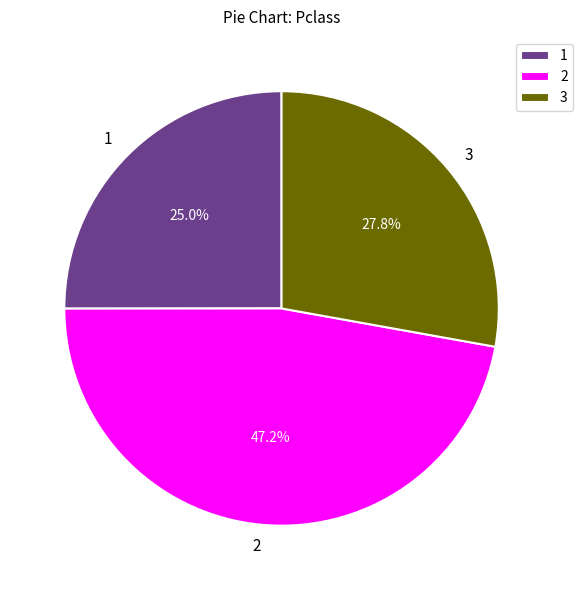

How much of the chart is everything except 1?

75.0%